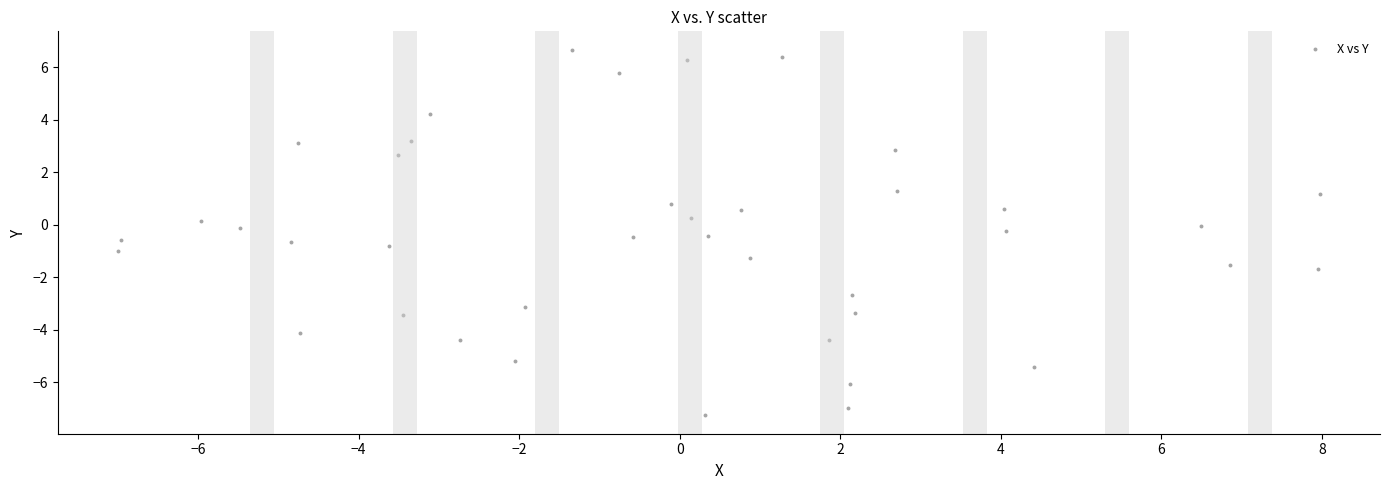

What is the range of X values (max minus min)?

15.0